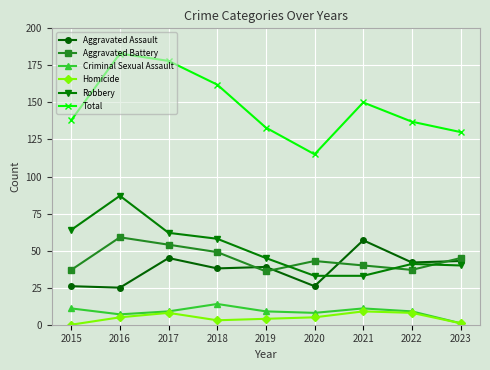

True or false: Aggravated Assault has a value of 25 at 2016.

True